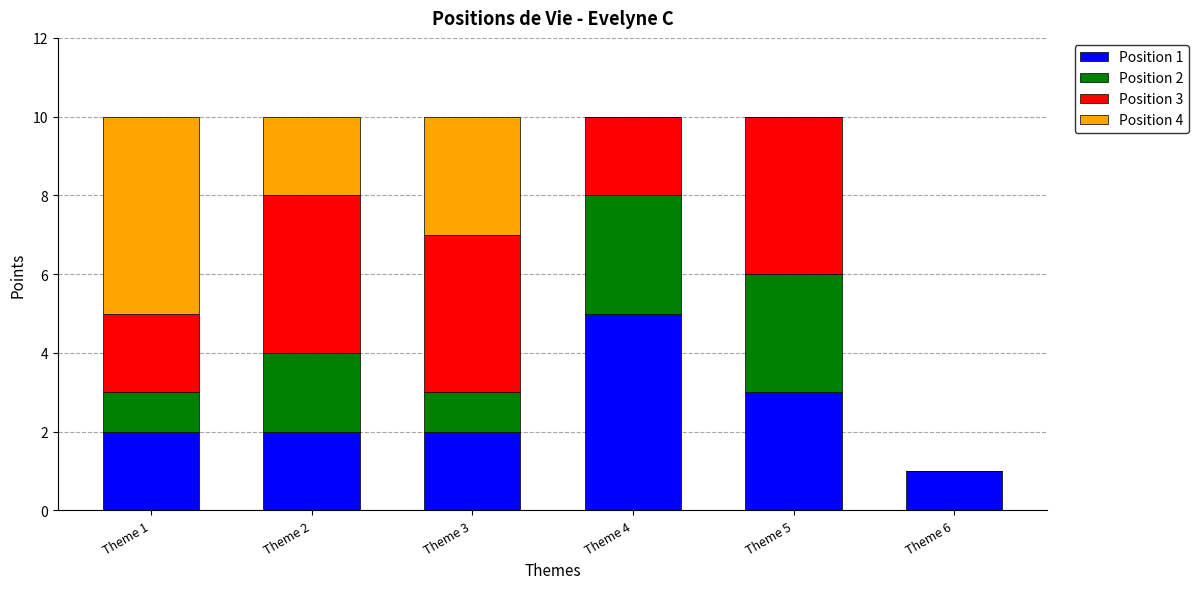

The value of Position 1 at Theme 2 is 2. True or false?

True